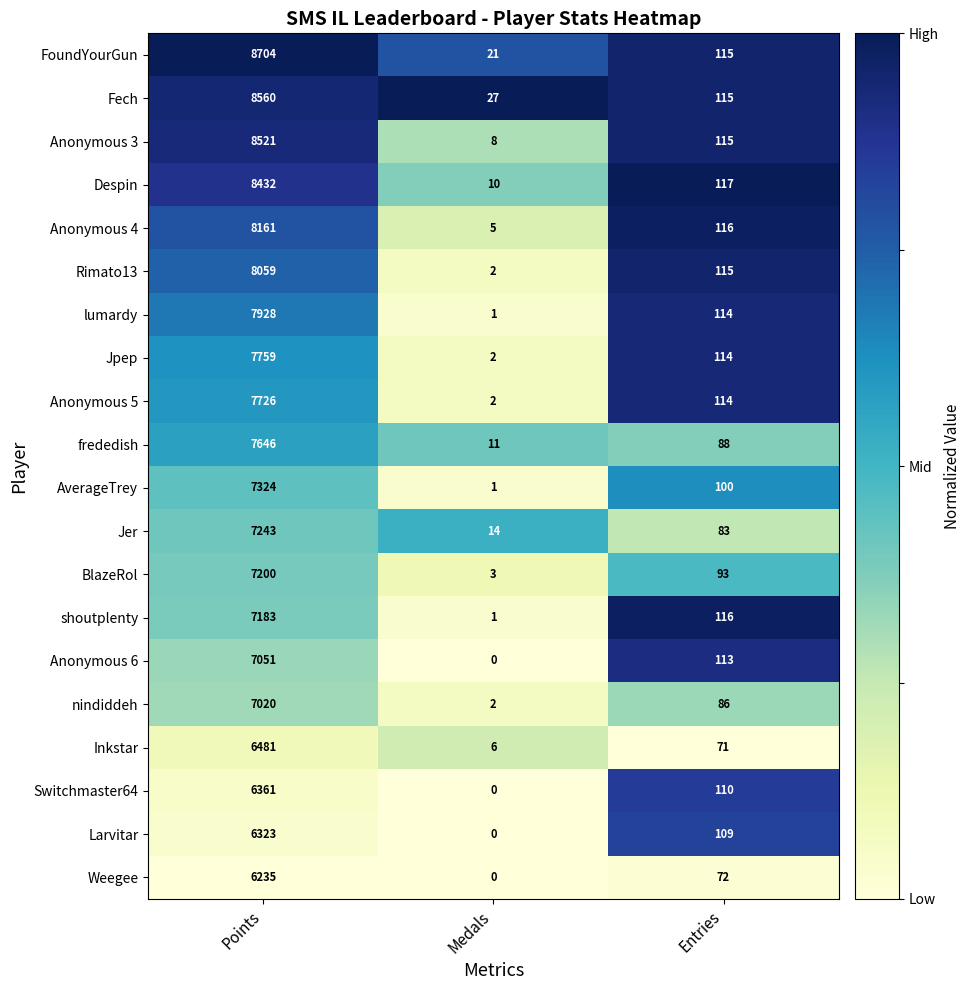

At Points, list the series in order from largest to smallest.

FoundYourGun, Fech, Anonymous 3, Despin, Anonymous 4, Rimato13, lumardy, Jpep, Anonymous 5, frededish, AverageTrey, Jer, BlazeRol, shoutplenty, Anonymous 6, nindiddeh, Inkstar, Switchmaster64, Larvitar, Weegee